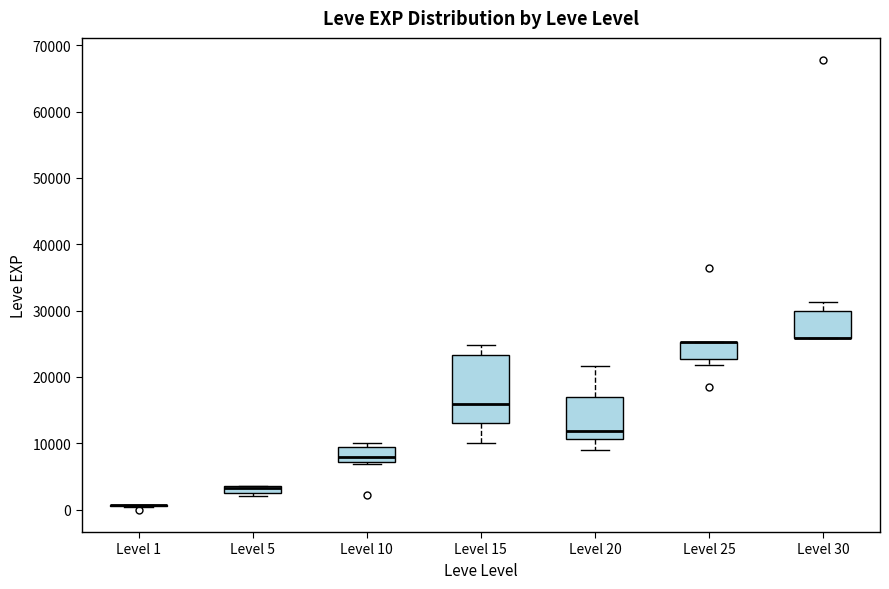

Comparing the boxes themselves (not the whiskers), which one is the tallest?

Level 15